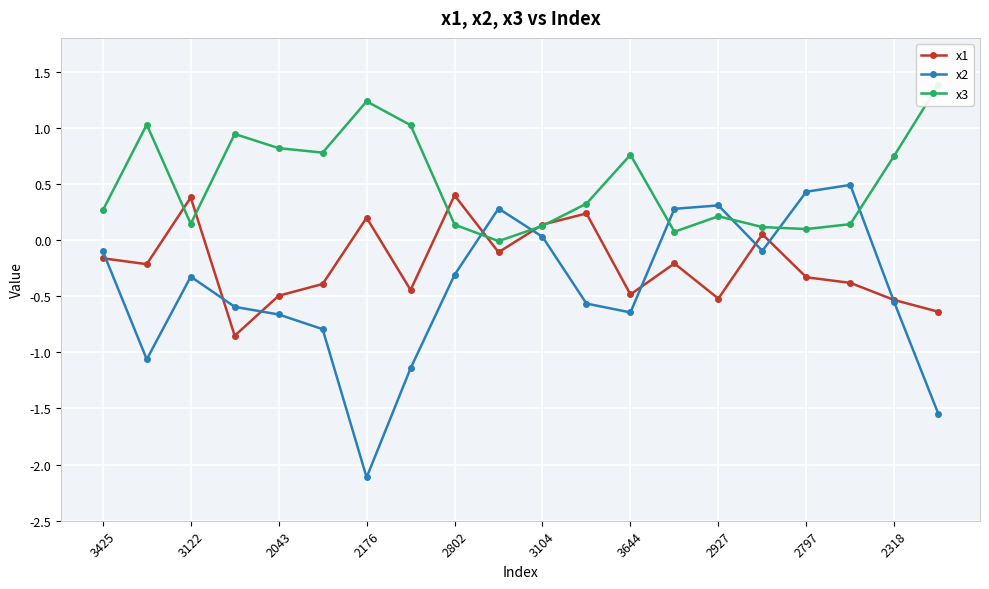

What is the highest value of the x2 series?

0.5